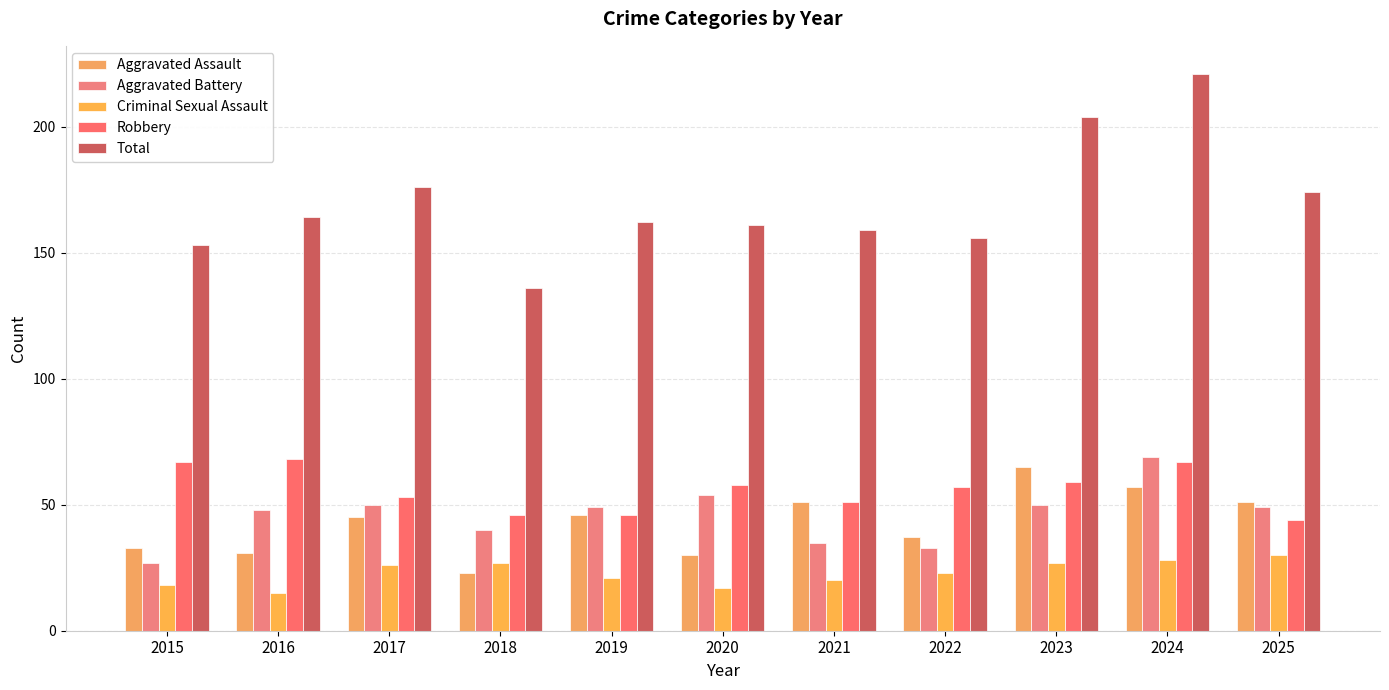

True or false: Total has a value of 51 at 2018.

False